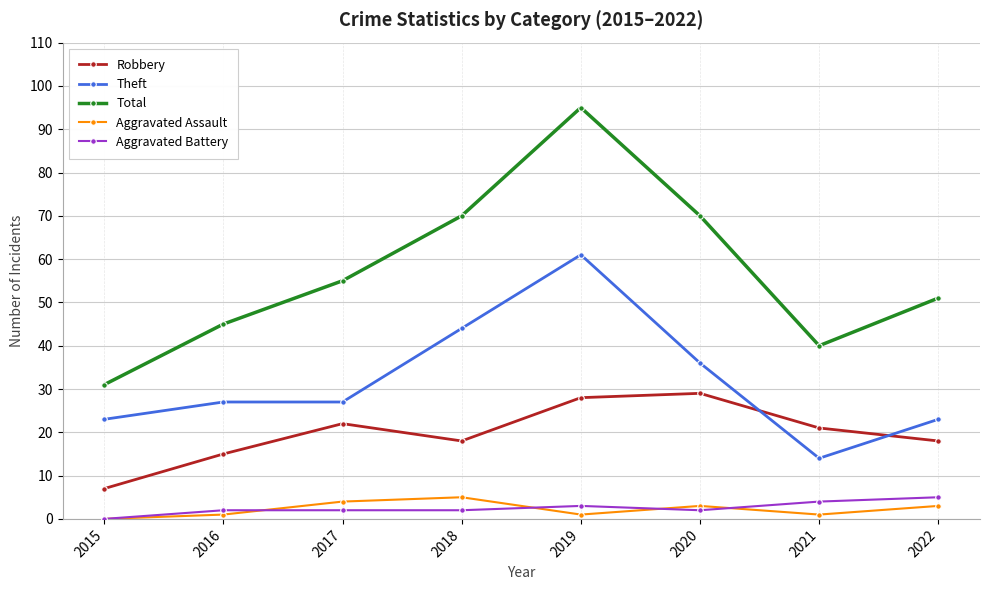

True or false: Robbery and Total cross at least once.

False